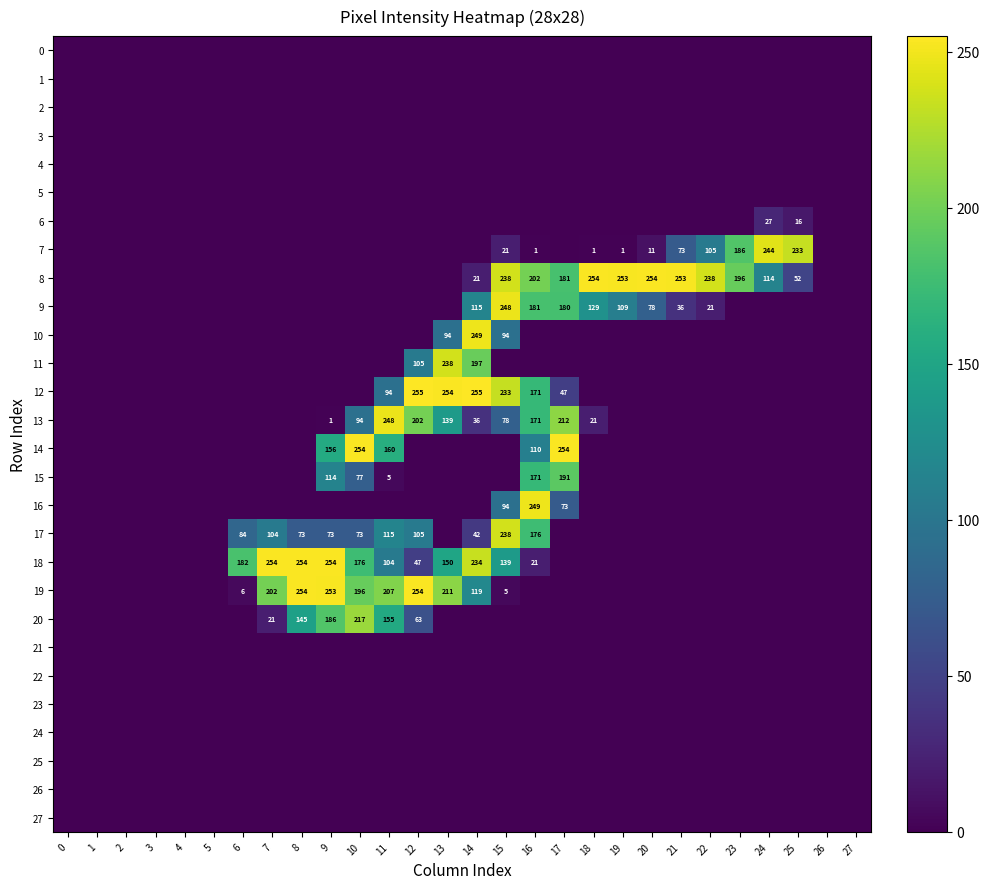

What is the total value across all series at 9?

1037